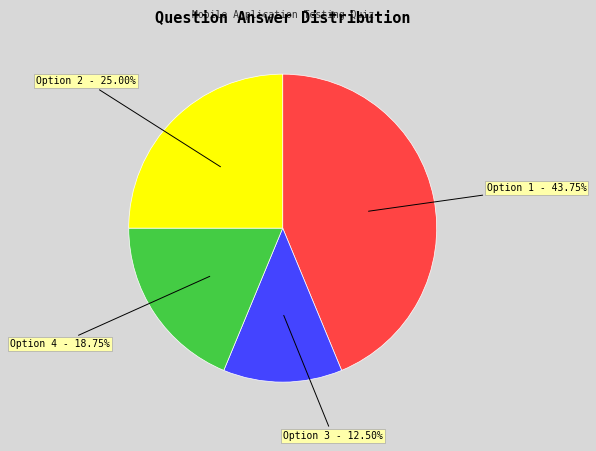

Combined, do Option 4 and Option 1 account for over 50%?

Yes